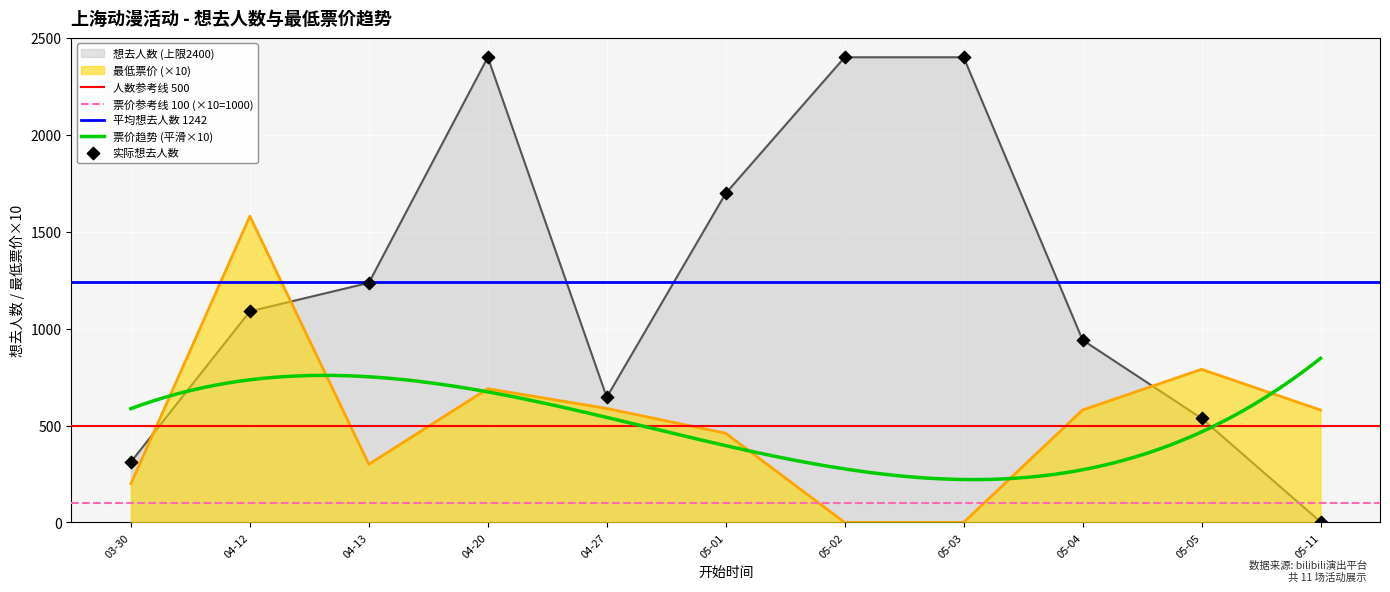

Where do 想去人数 (上限2400) and 最低票价 (×10) first cross each other?

03-30 and 04-12